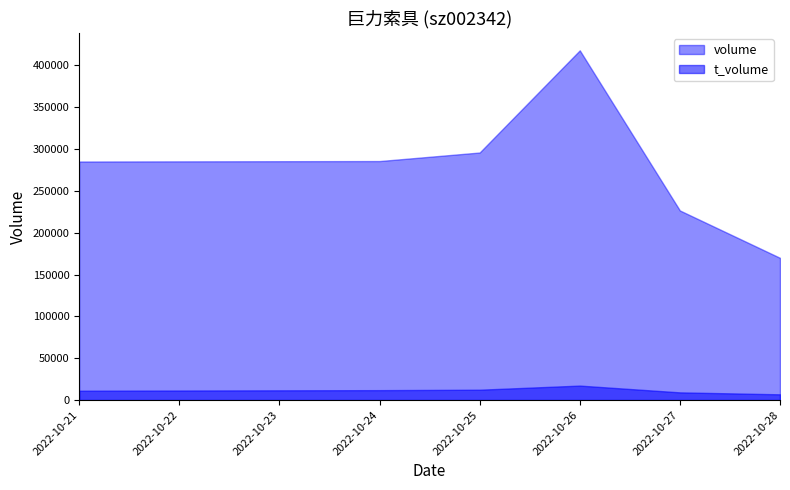

At which category is the sum across all series the highest?

2022-10-26